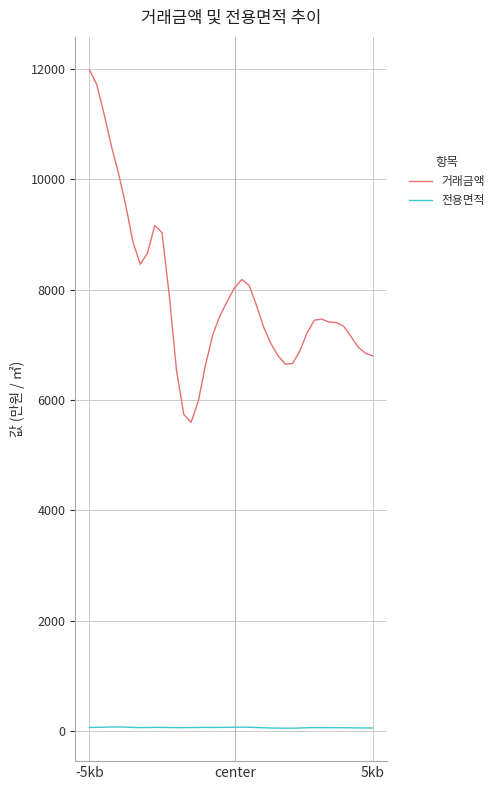

True or false: 거래금액 and 전용면적 cross at least once.

False